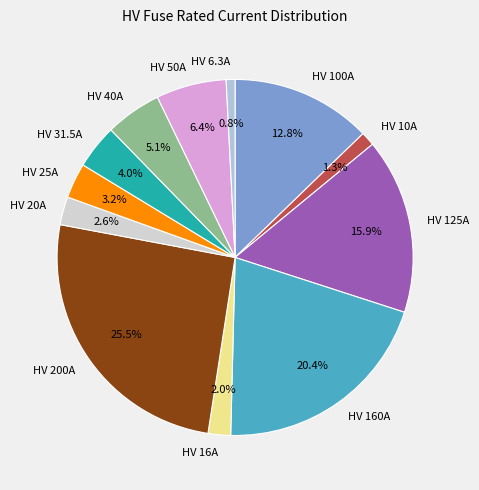

To the nearest percent, what is the combined percentage of HV 40A and HV 16A?

7%